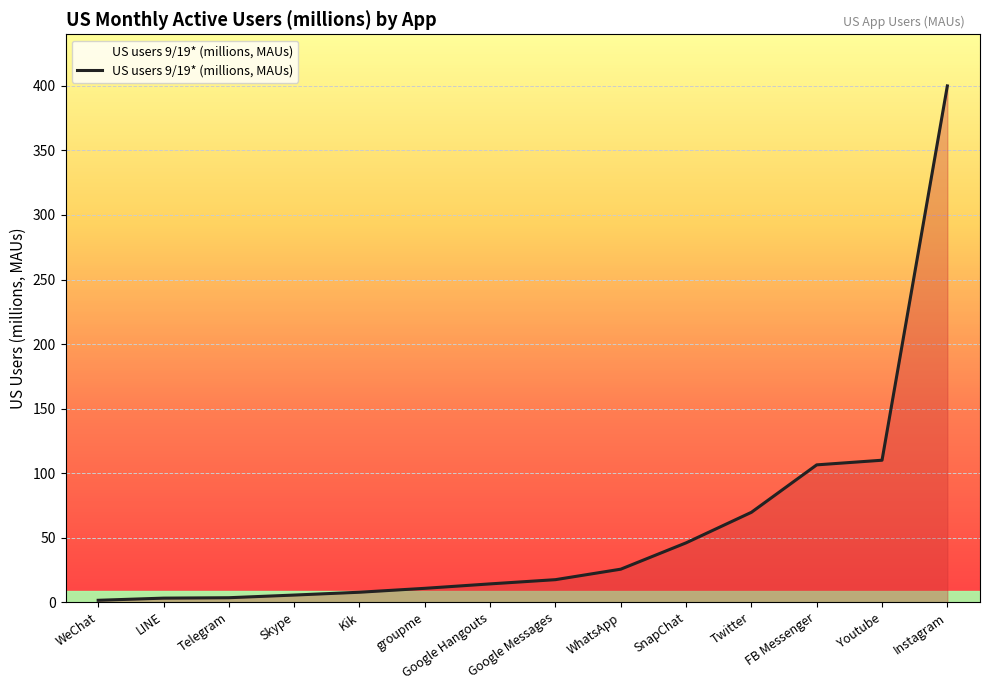

What is the minimum value shown in the chart?

1.5